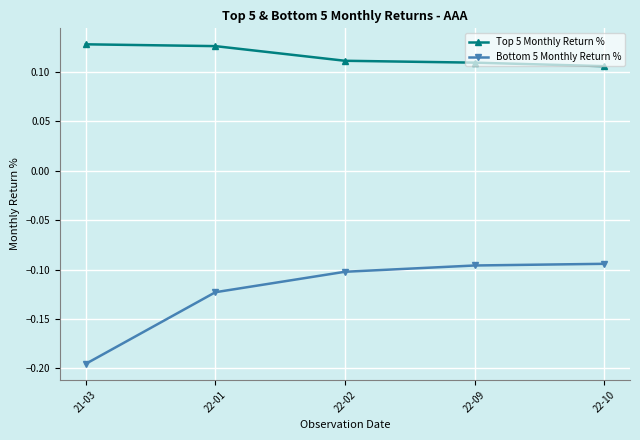

What is the label of the 5th point from the left?

22-10